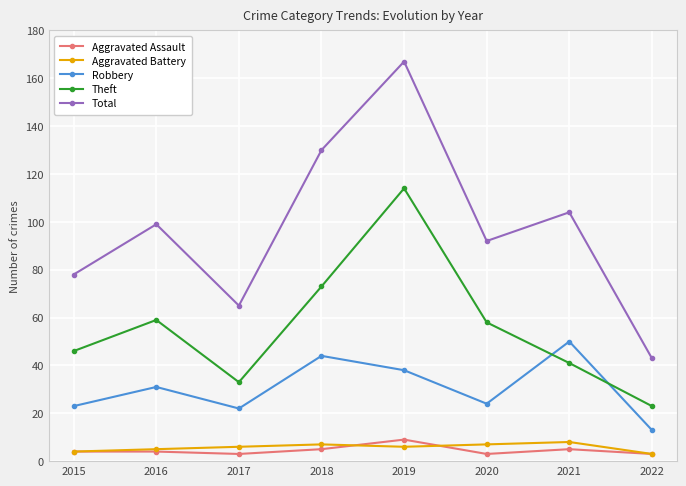

What is the sum of all Aggravated Assault values?

36